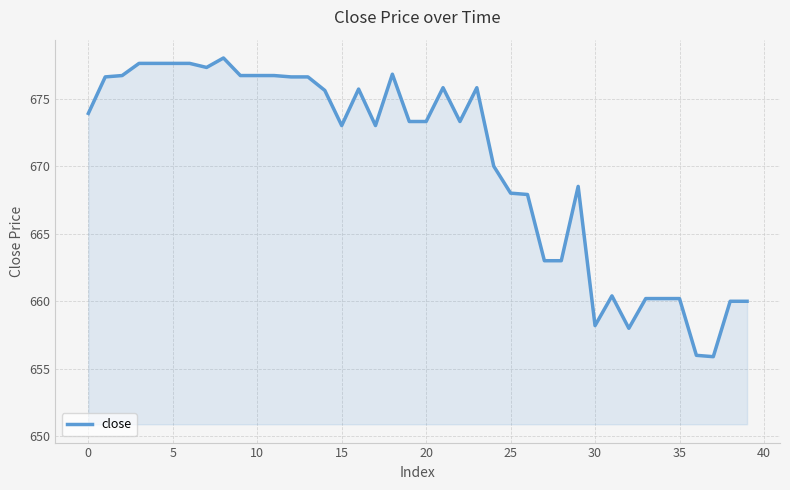

What is the difference between the maximum and minimum values?

22.1